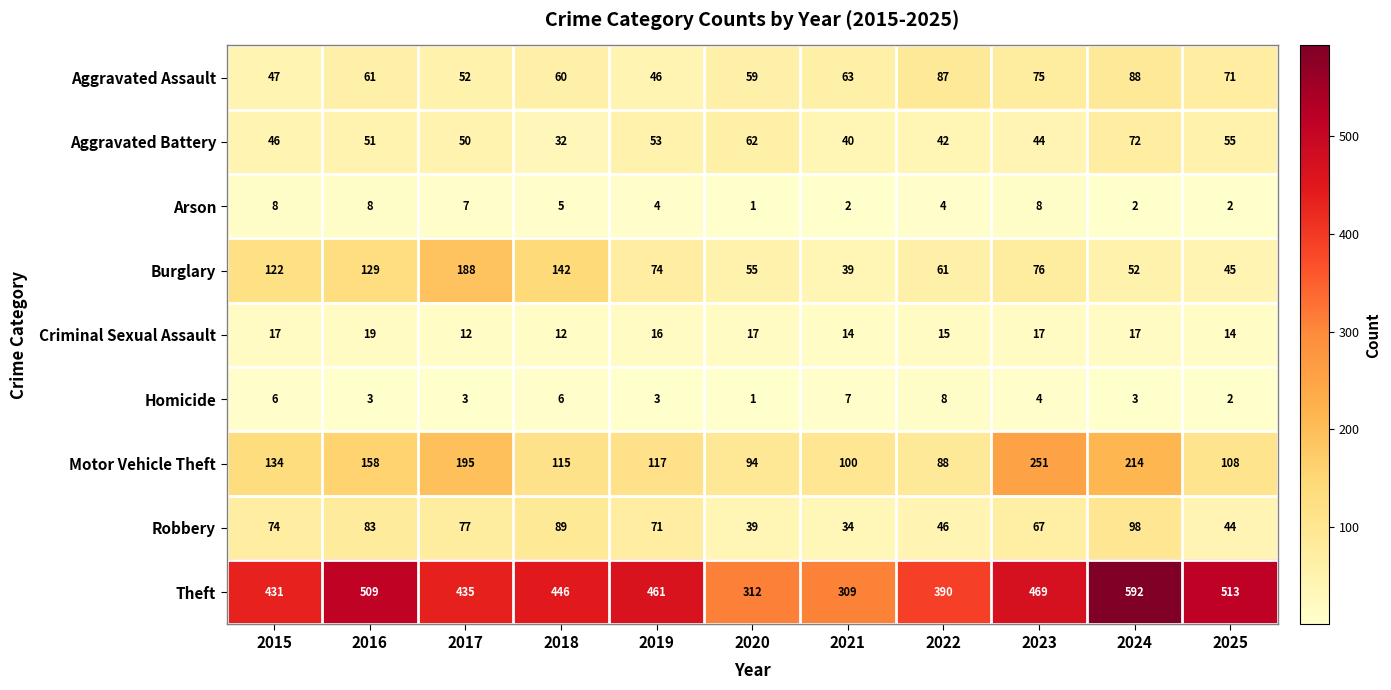

What is the sum of all Theft values?

4867